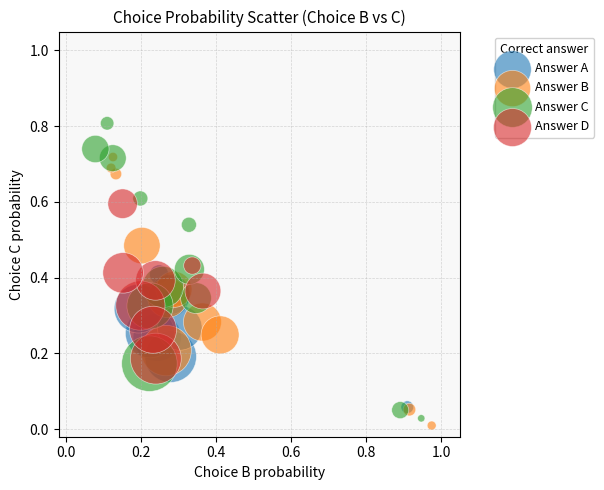

Which series contains the highest Y value?

Answer C